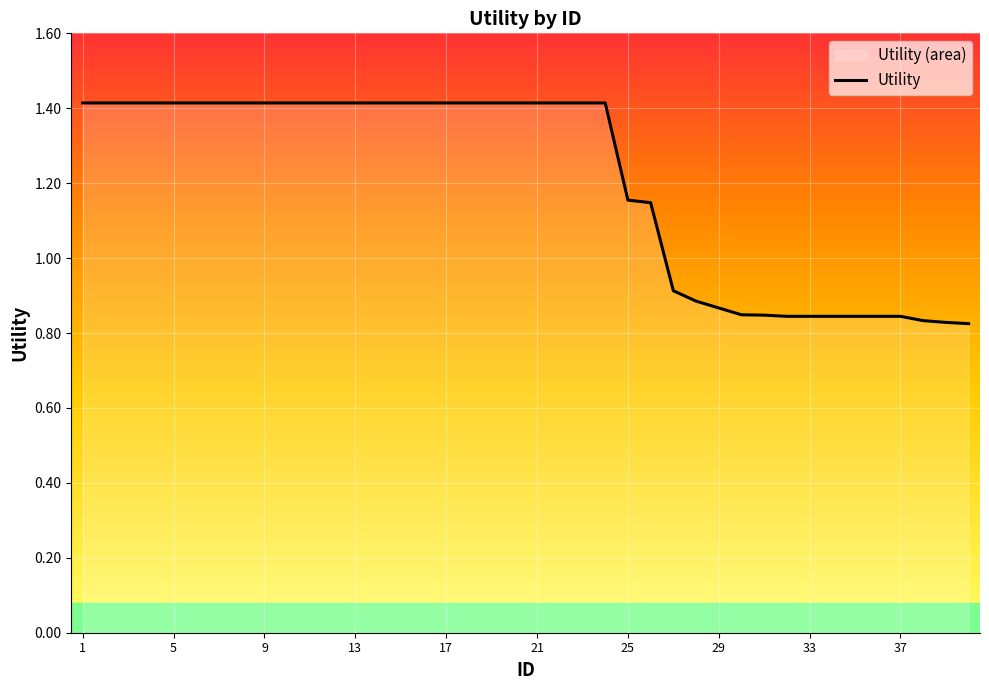

The chart shows a value of 1.9 at 8. True or false?

False